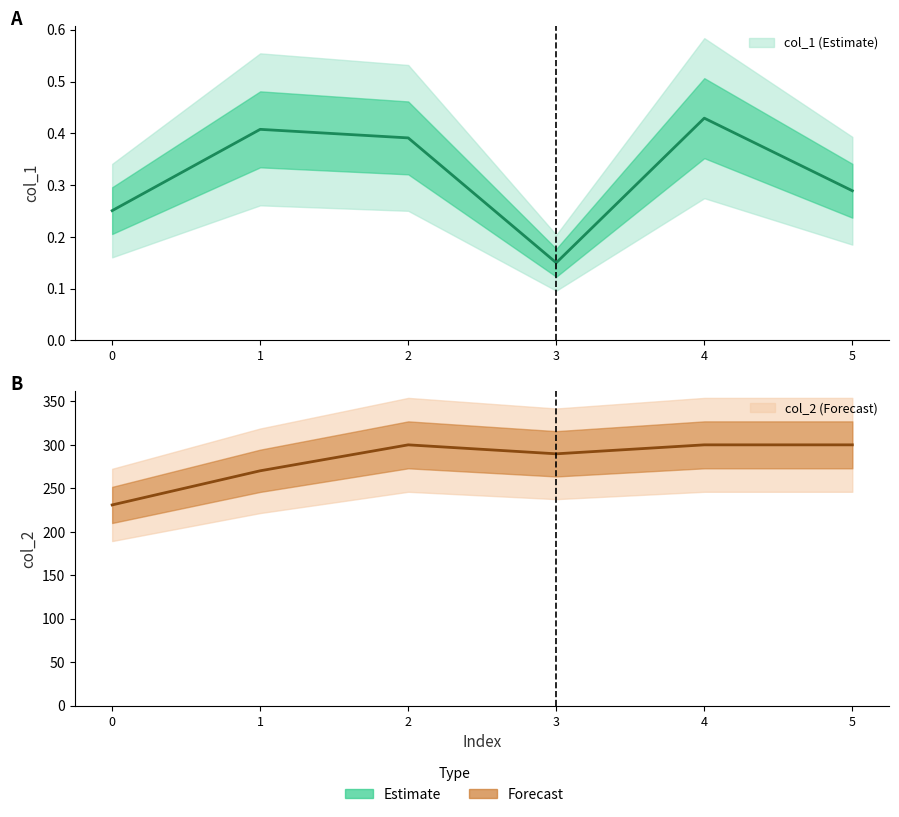

Where is col_2 nearest to the value 265?

1